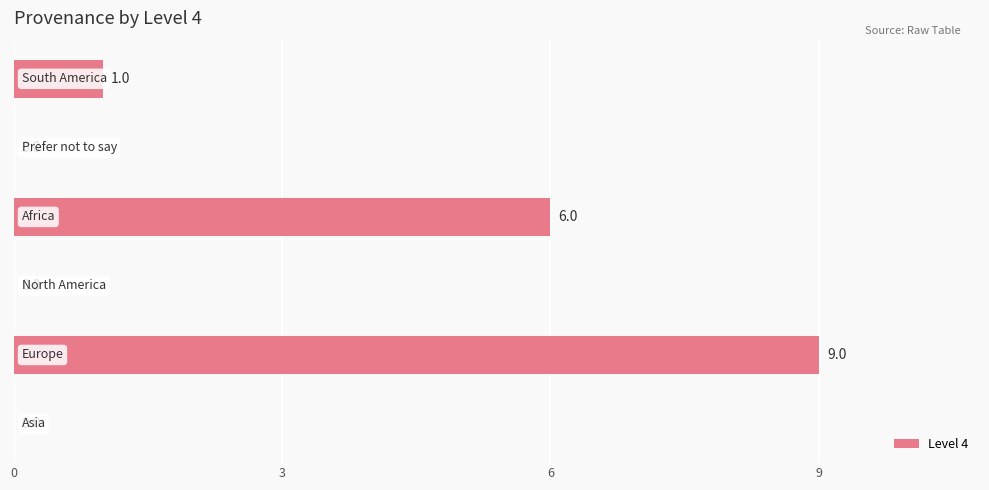

What is the greatest value displayed?

9